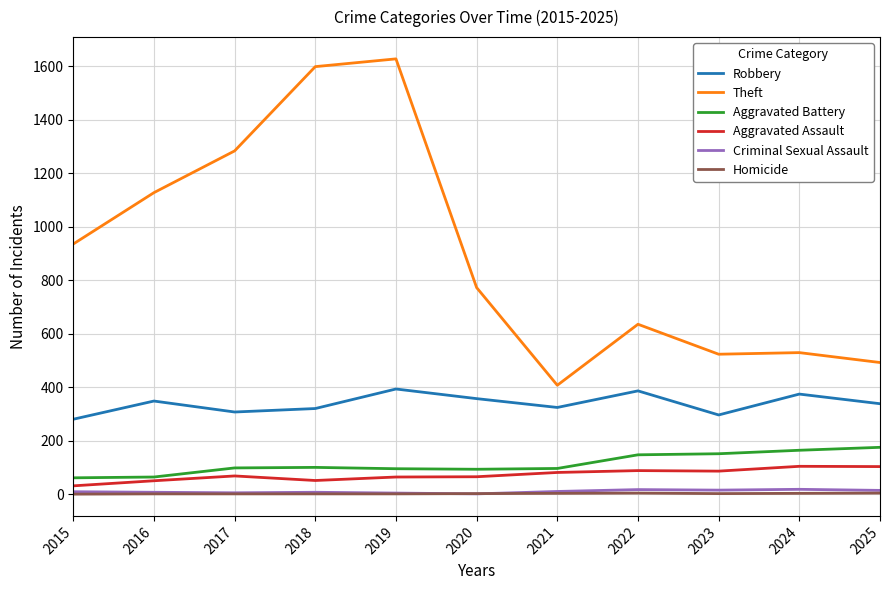

Is it true that Aggravated Assault equals 86 at 2023?

True